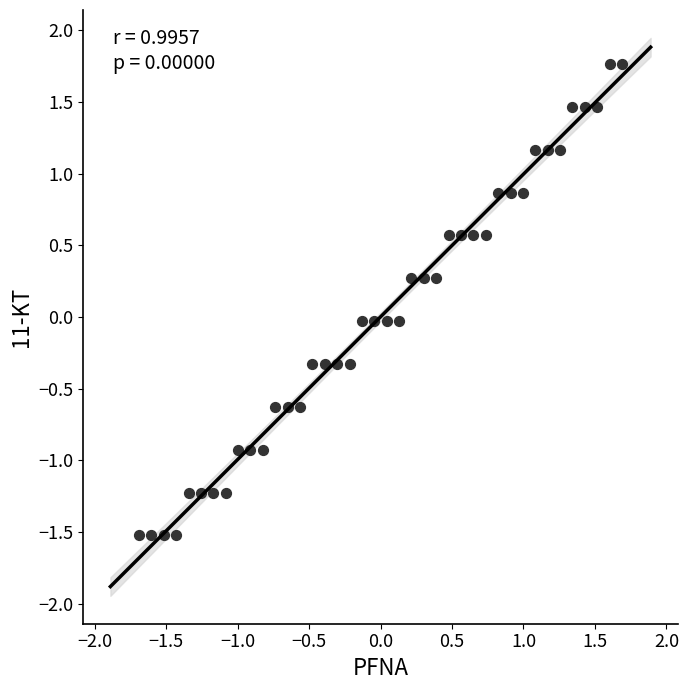

What is the range of Y values (max minus min)?

3.3